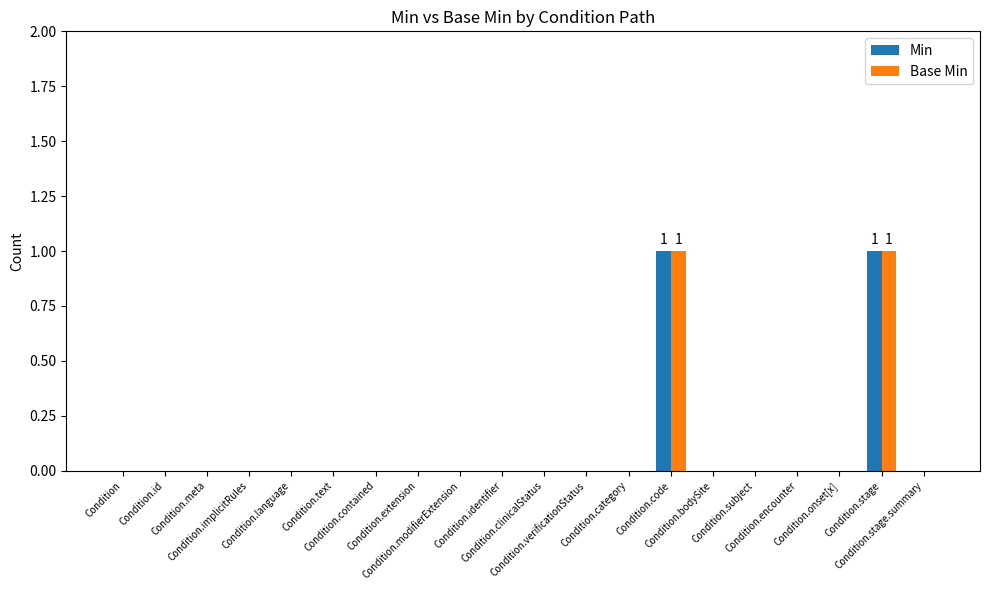

Reading left to right, transcribe all the data shown in this chart.

Min: 0	0	0	0	0	0	0	0	0	0	0	0	0	1	0	0	0	0	1	0
Base Min: 0	0	0	0	0	0	0	0	0	0	0	0	0	1	0	0	0	0	1	0